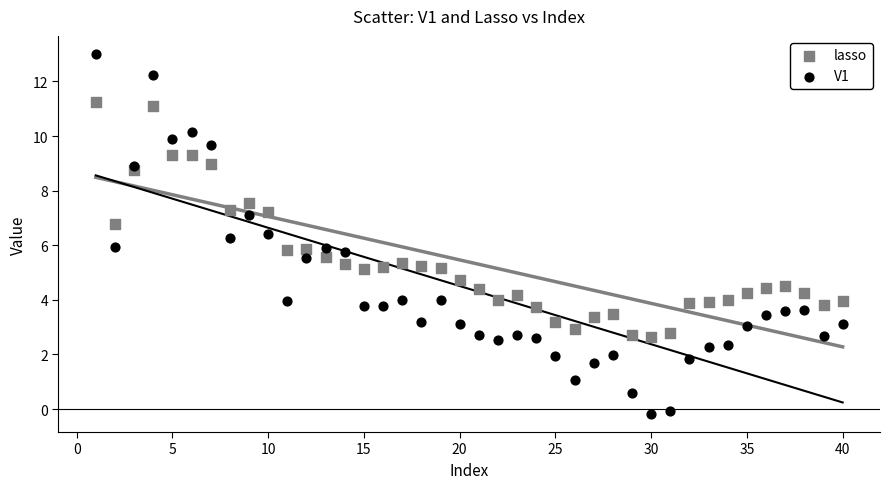

What is the X range (max minus min) for the scatter plot?

39.0